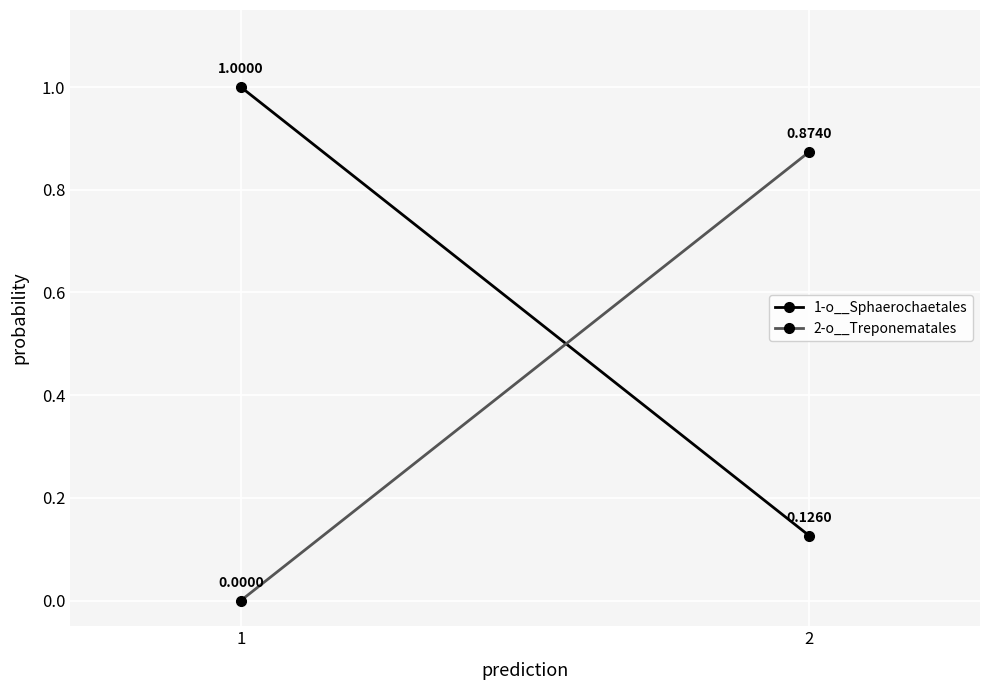

What is the sum of the 1-o__Sphaerochaetales values at 1 and 2?

1.1